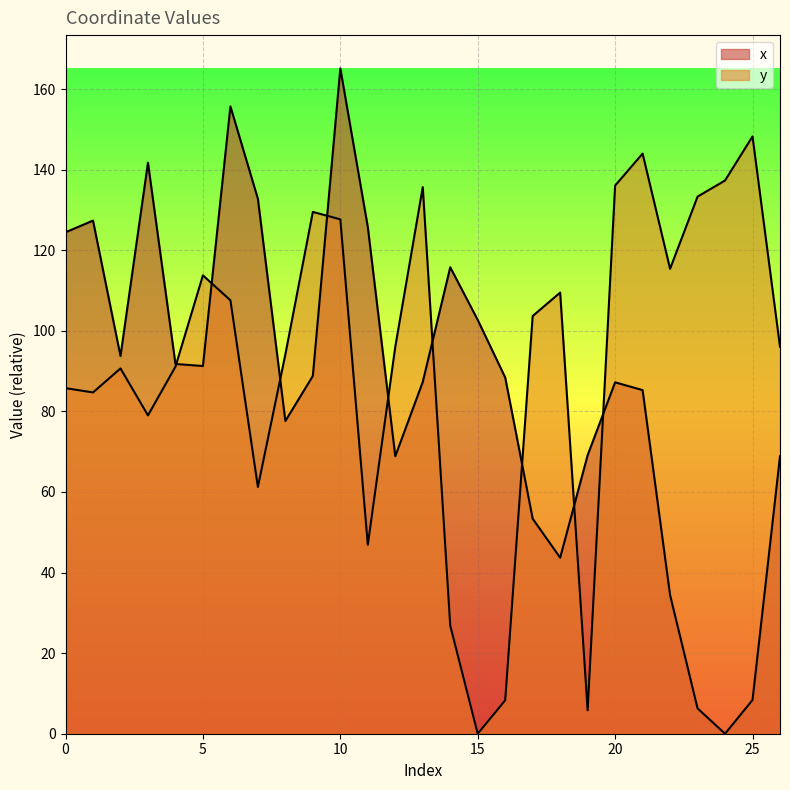

What is the value of the x point at the 7th from the left?

155.7